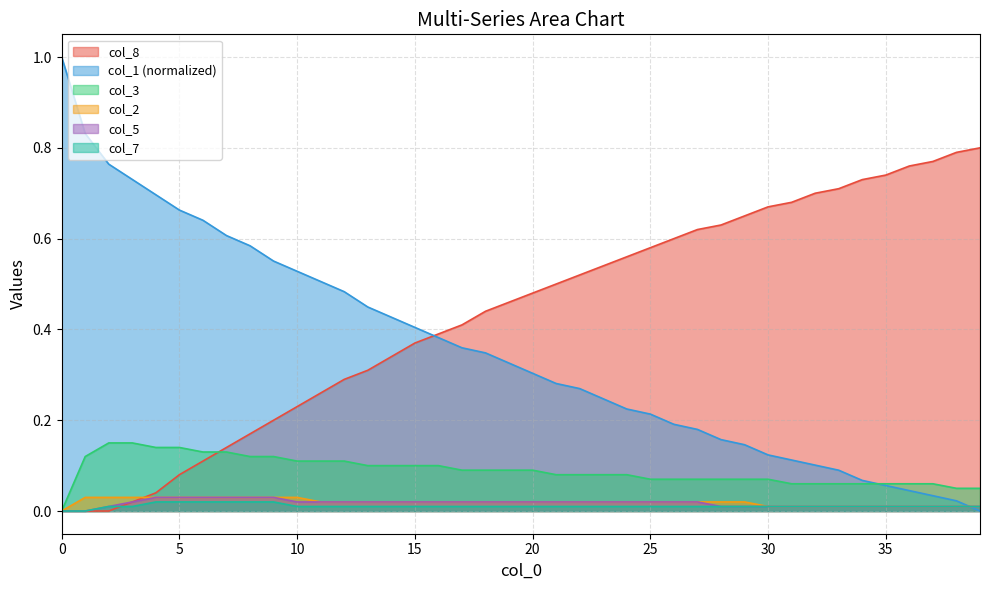

Count the col_5 values in the range 0 to 1.

40